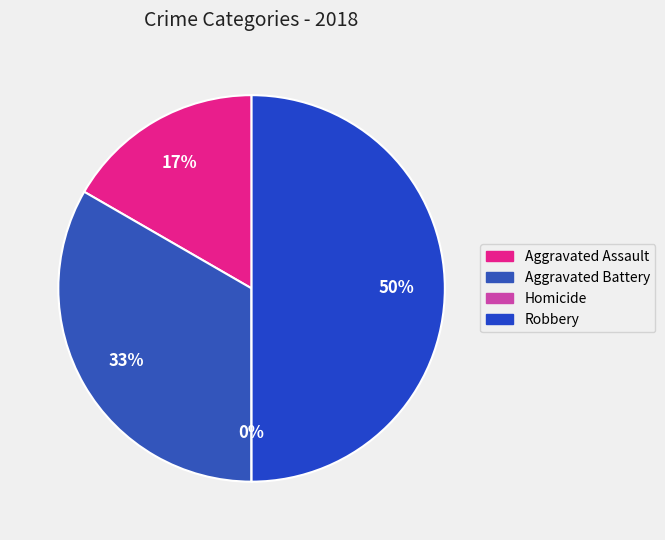

Which slice is the largest?

Robbery